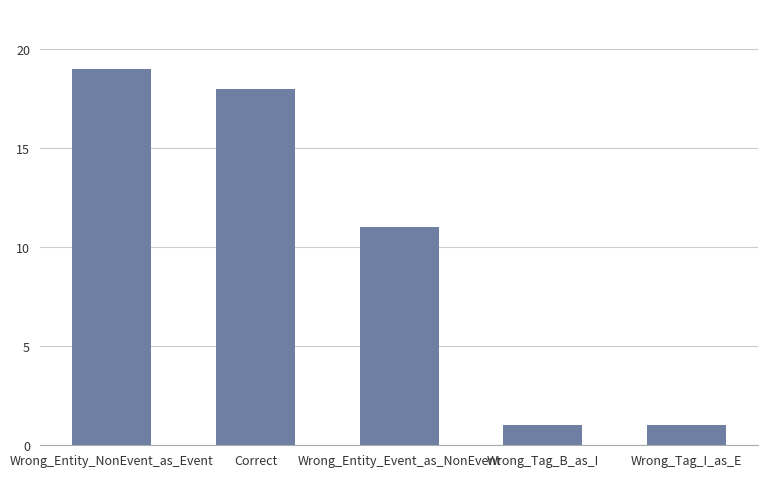

At which label does the data first exceed 11?

Wrong_Entity_NonEvent_as_Event